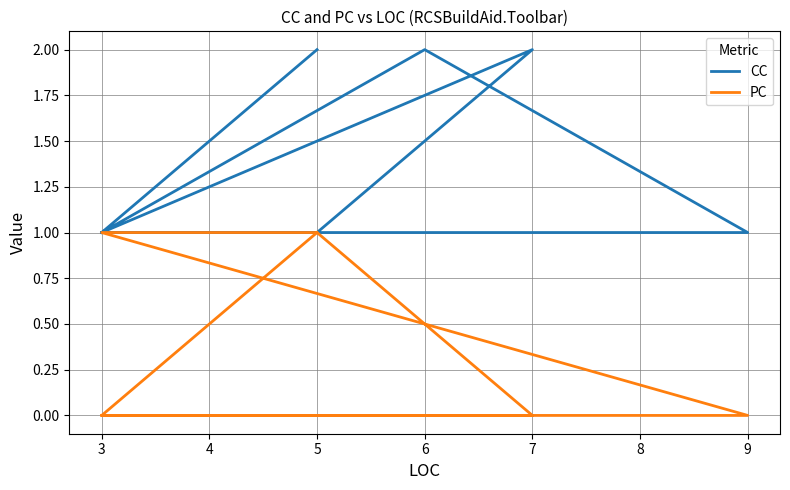

What is the maximum value for PC?

1